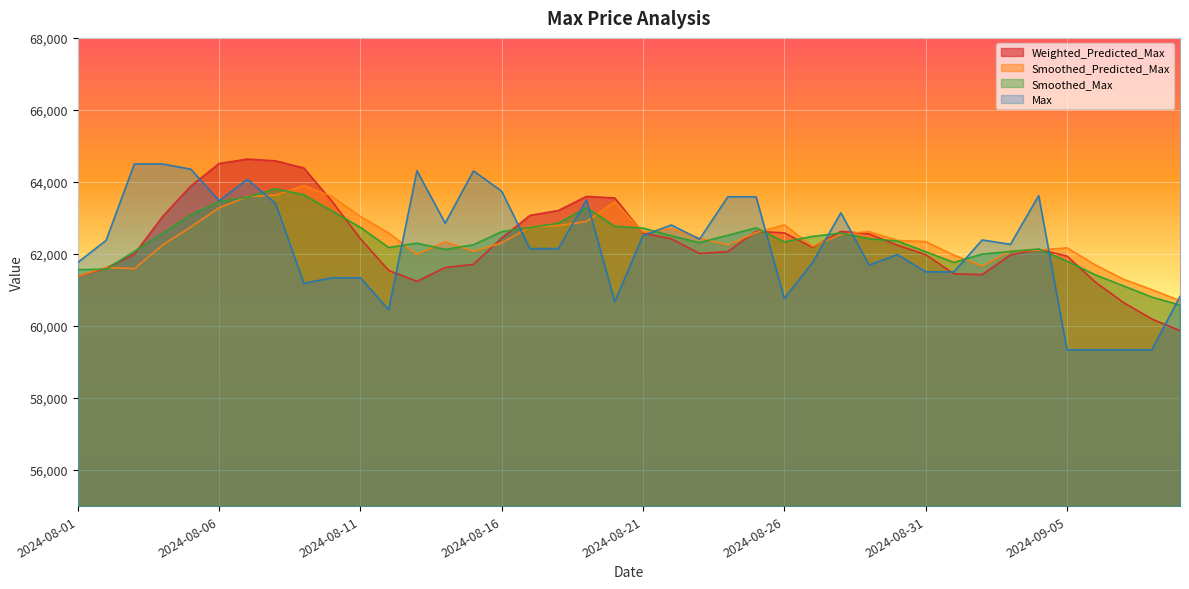

True or false: Smoothed_Max has a value of 33524.3 at 2024-08-18.

False